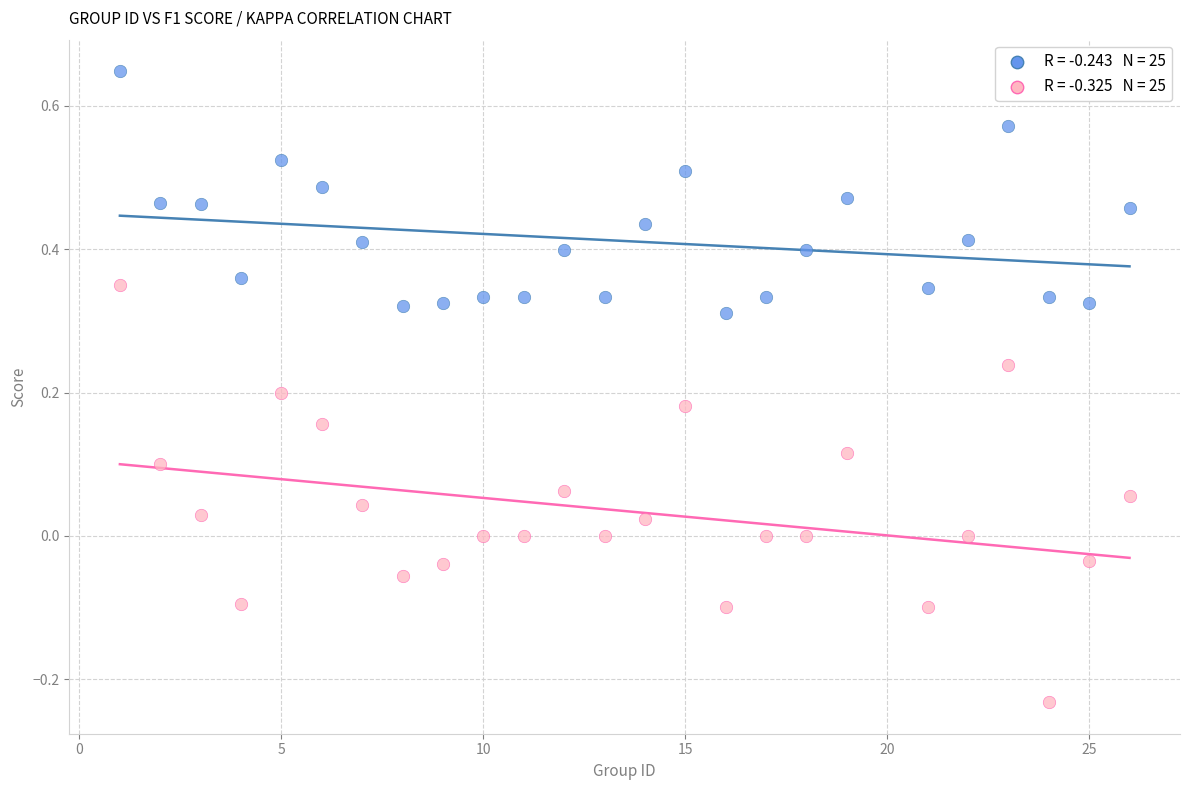

Across all data points, what is the range of Y values (max minus min)?

0.9